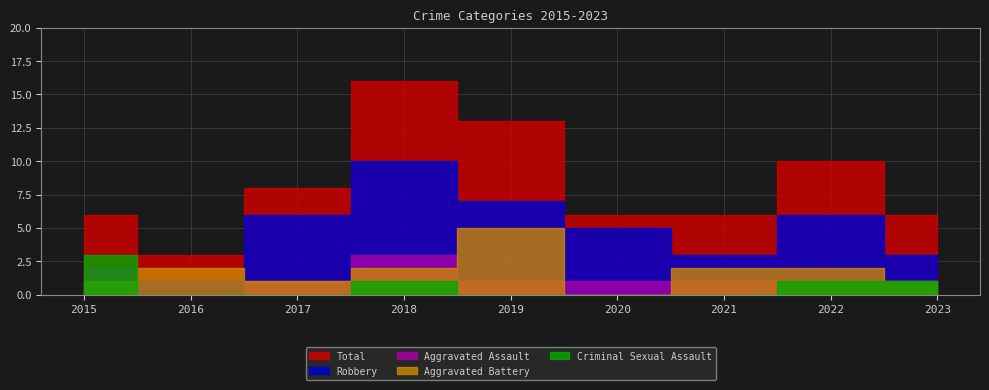

Does the chart have visible grid lines?

Yes